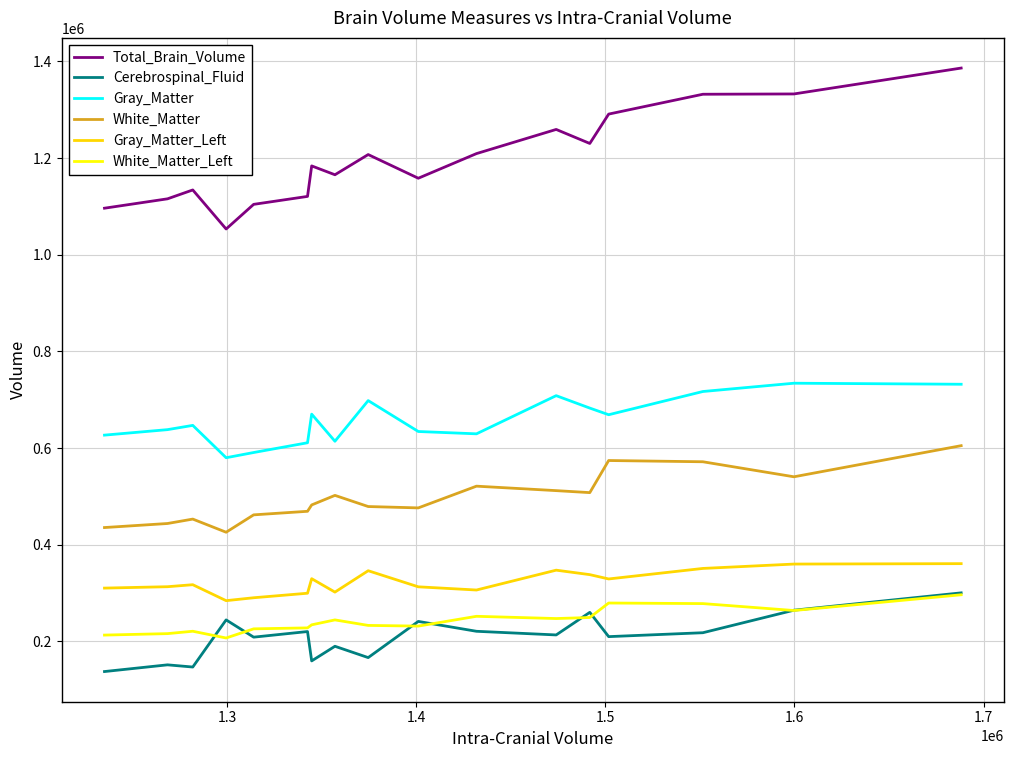

What is the average value of the White_Matter series?

497666